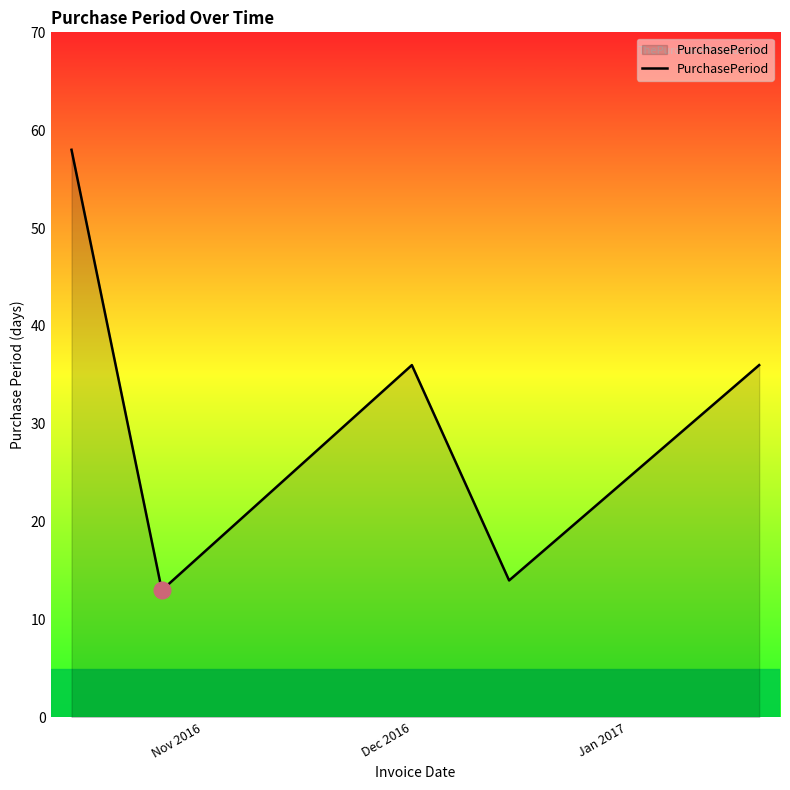

What is the difference between the second highest and second lowest values?

22